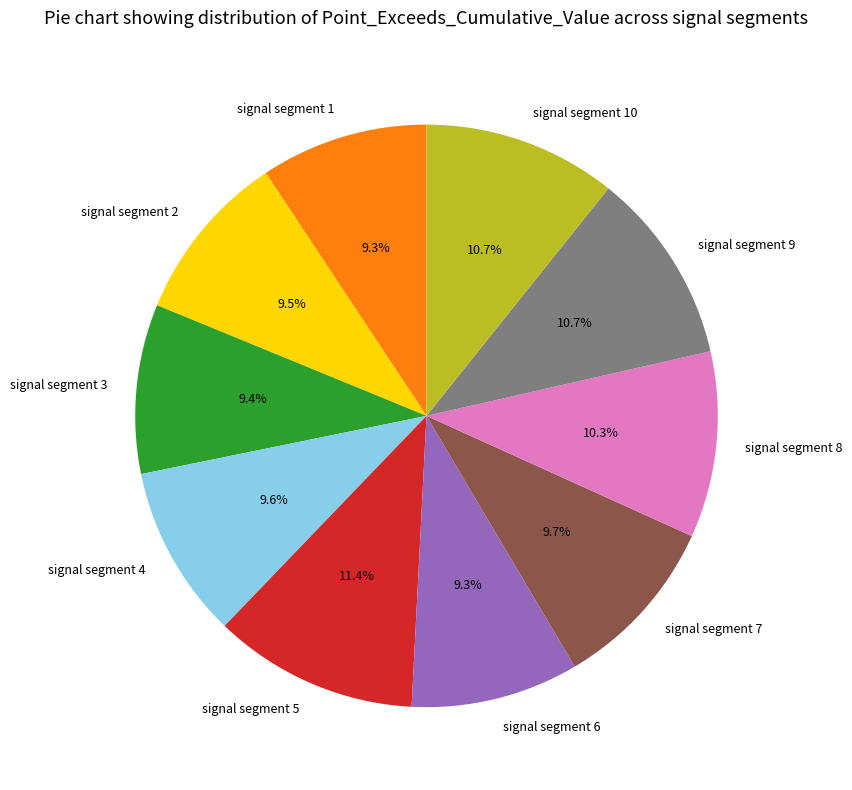

How many segments does this pie chart have?

10